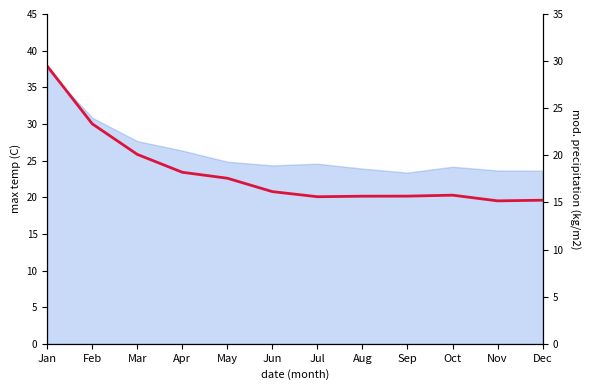

True or false: the data shows 15.2 at Nov.

True